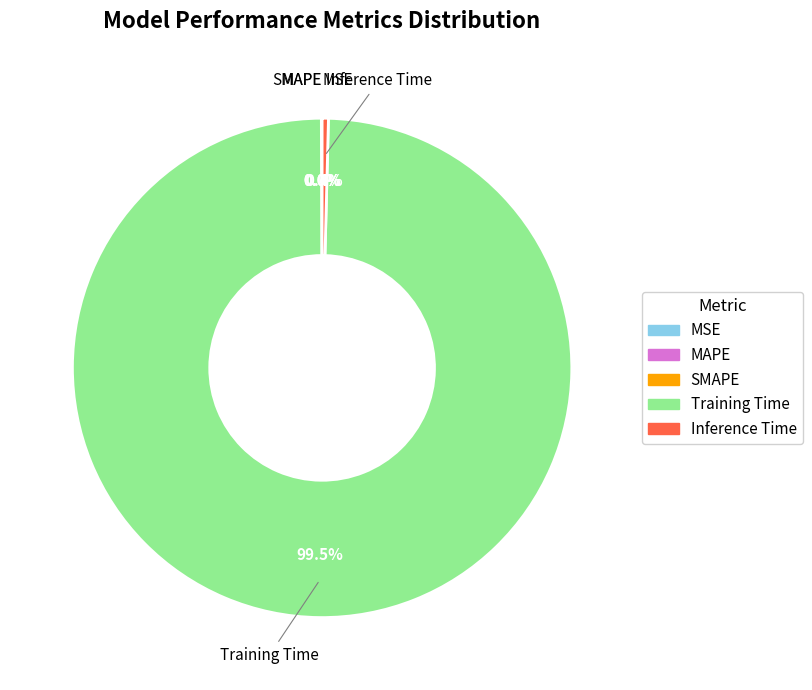

Is there a majority slice in this chart?

Yes